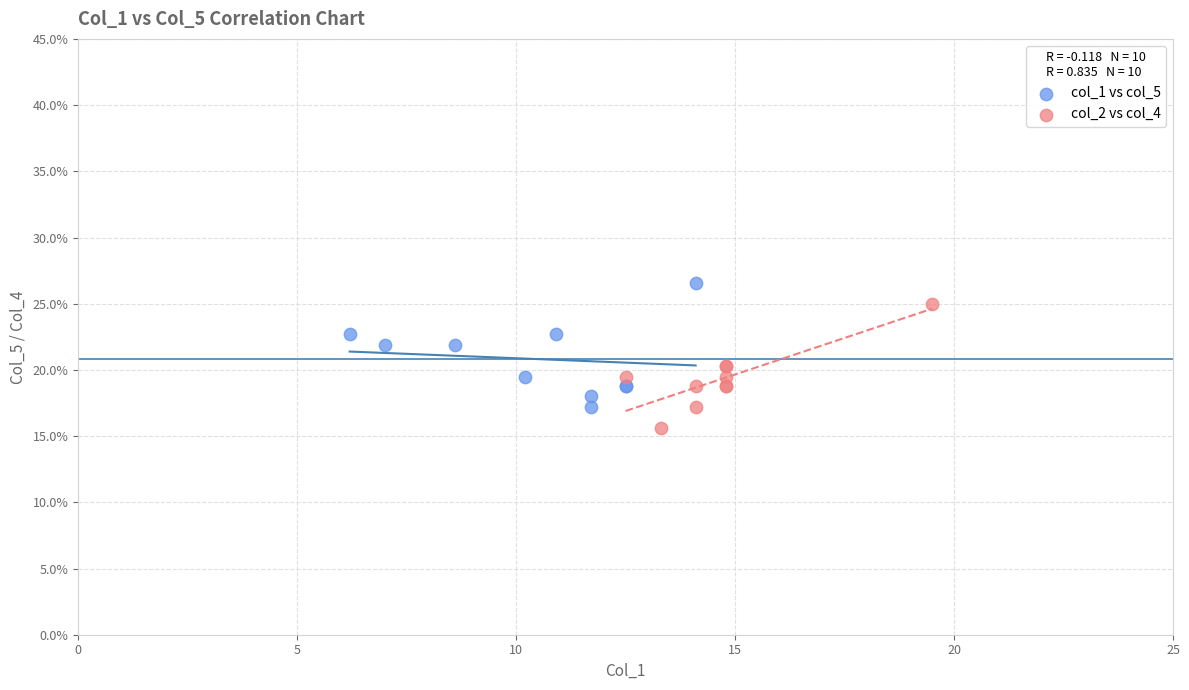

What are all the series names shown in the legend?

col_1 vs col_5, col_2 vs col_4